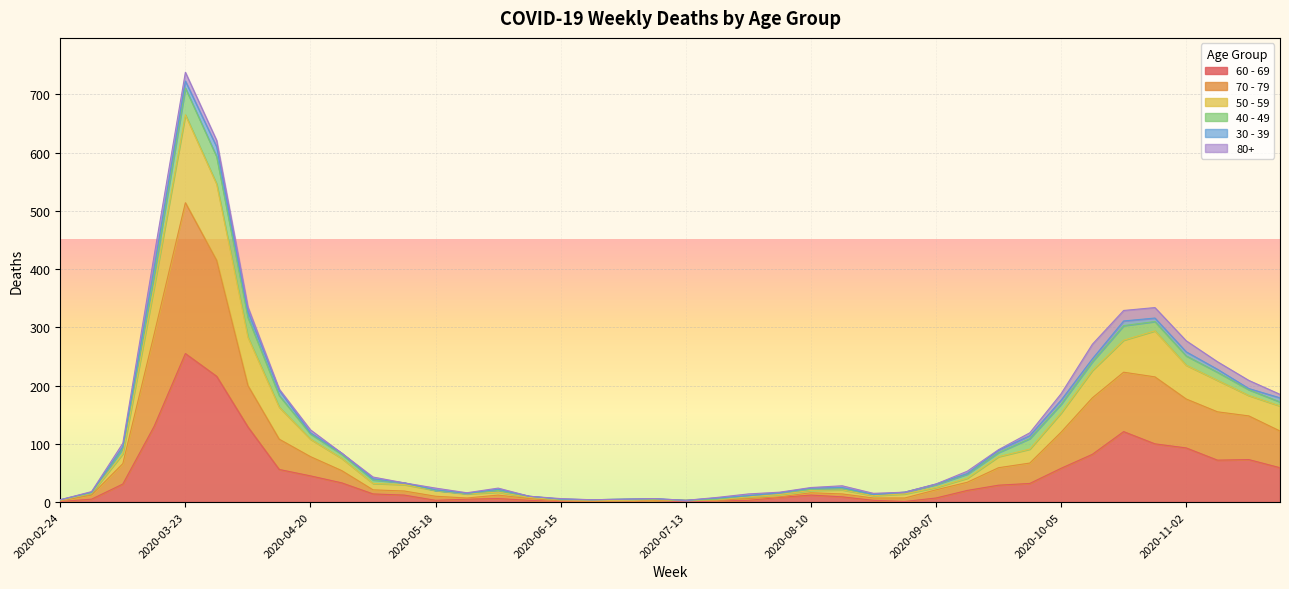

The value of 50 - 59 at 2020-03-02 is 17. True or false?

True